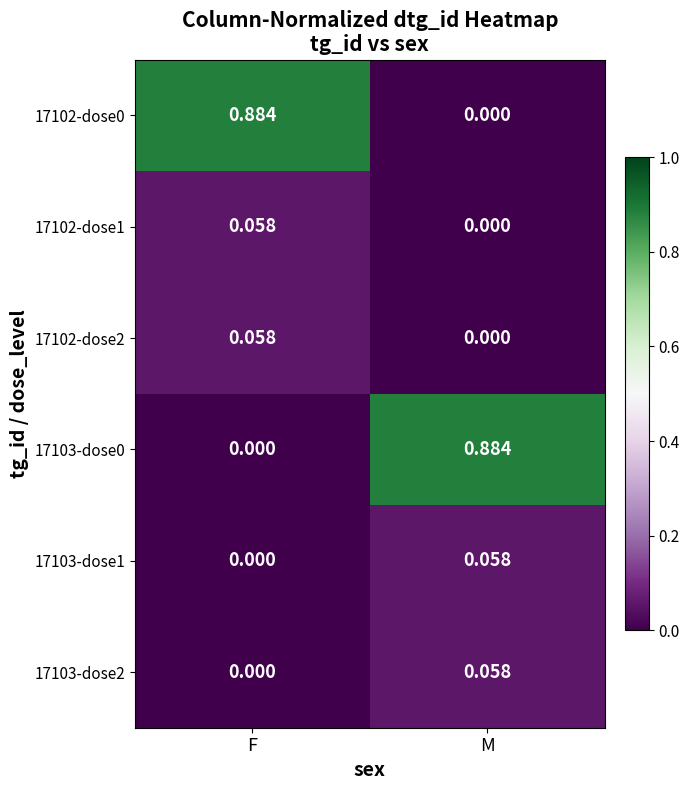

Is the value of 17102-dose2 at F greater than the value of 17102-dose0 at F?

No